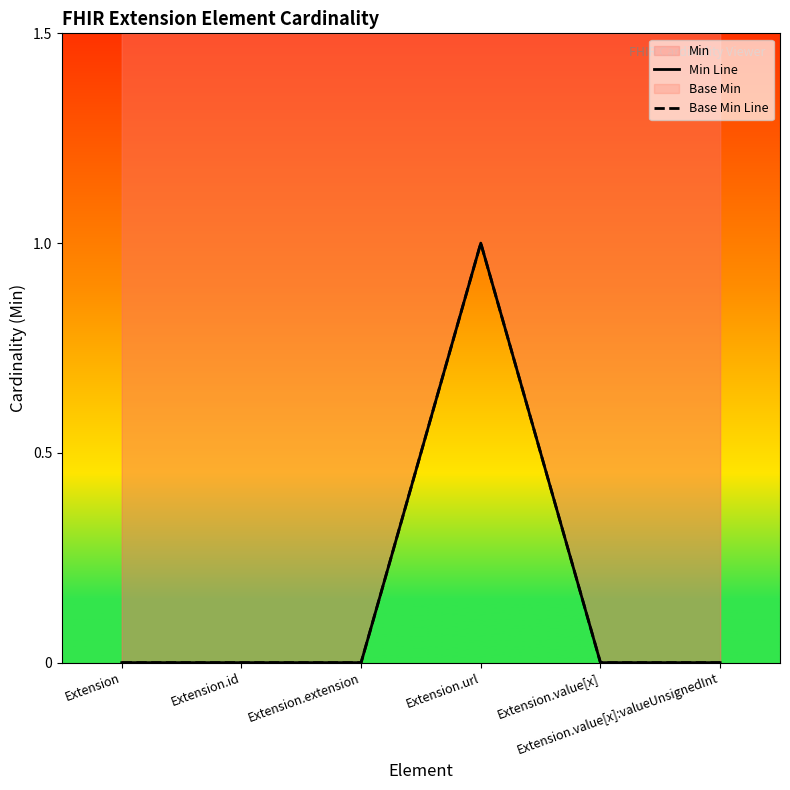

Between Extension.extension and Extension.url, which series saw the biggest shift?

Min Line